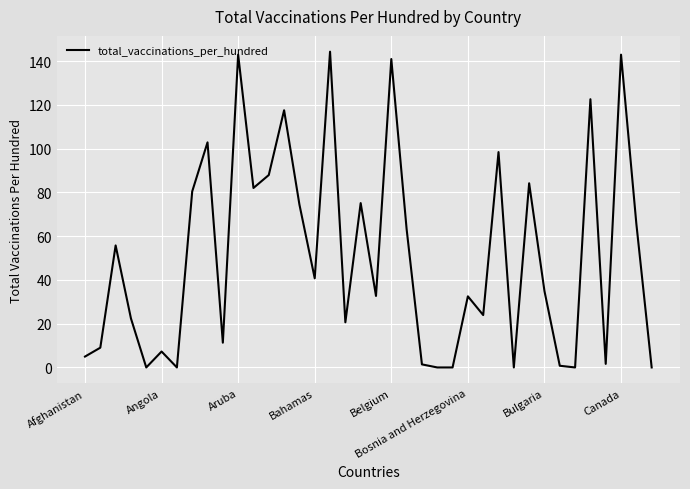

How many series are shown in this chart?

1